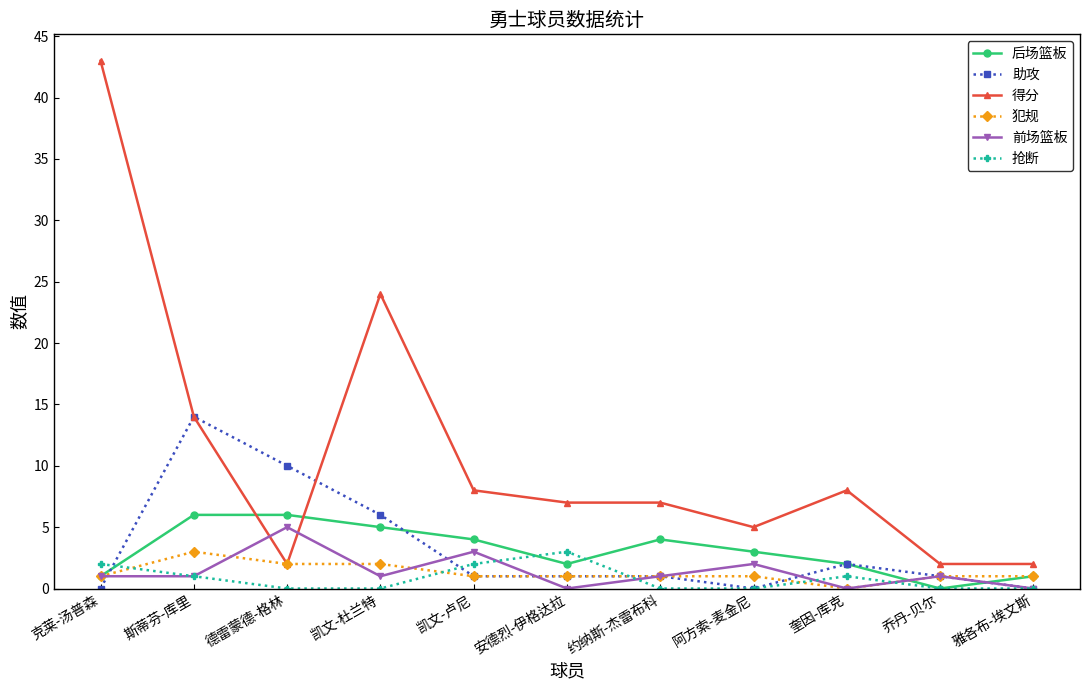

Reading right to left, transcribe all the data shown in this chart.

后场篮板: 1	0	2	3	4	2	4	5	6	6	1
助攻: 0	1	2	0	1	1	1	6	10	14	0
得分: 2	2	8	5	7	7	8	24	2	14	43
犯规: 1	1	0	1	1	1	1	2	2	3	1
前场篮板: 0	1	0	2	1	0	3	1	5	1	1
抢断: 0	0	1	0	0	3	2	0	0	1	2